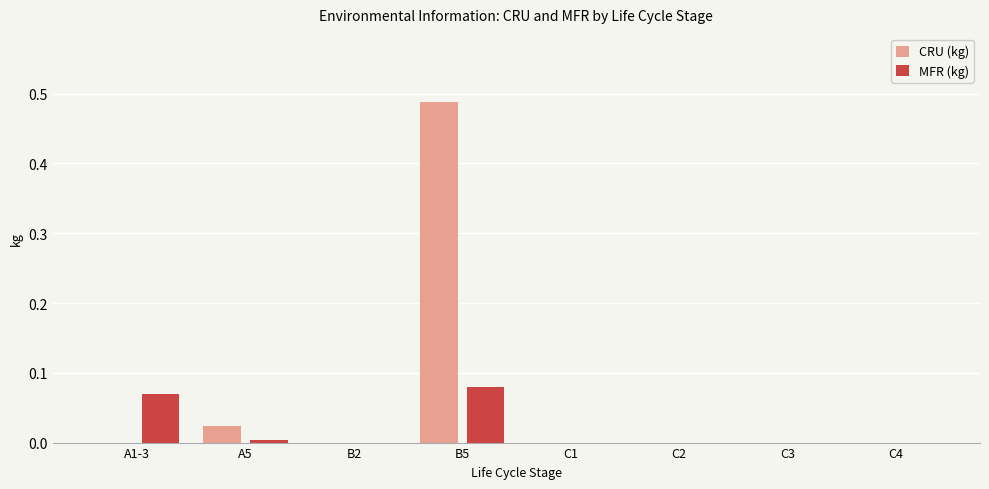

Is it true that MFR (kg) equals 0.1 at C2?

False